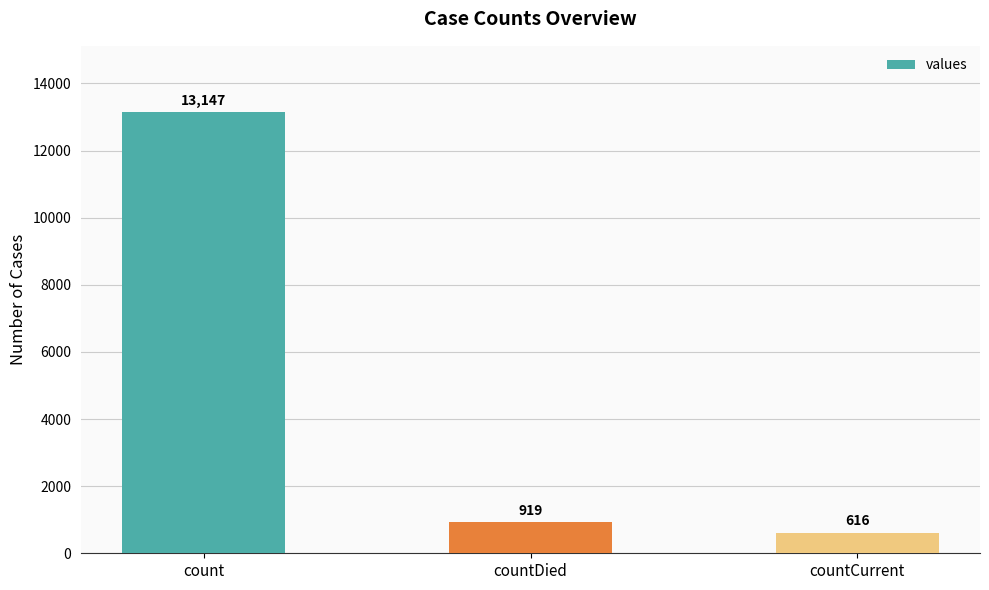

What is the value of the 1st bar from the left?

13147